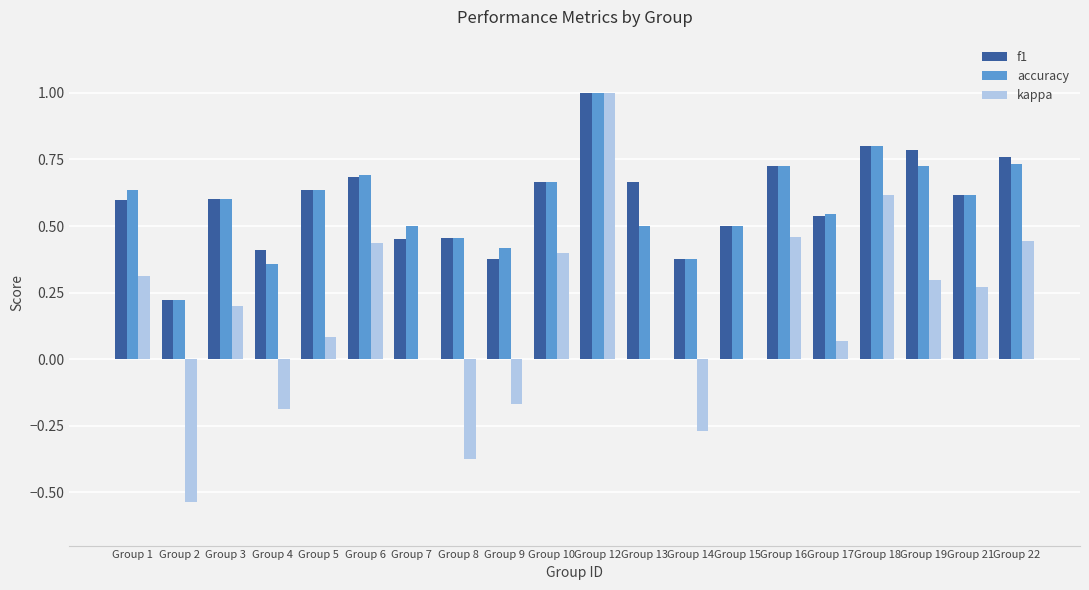

True or false: kappa has a value of 0.3 at Group 22.

False